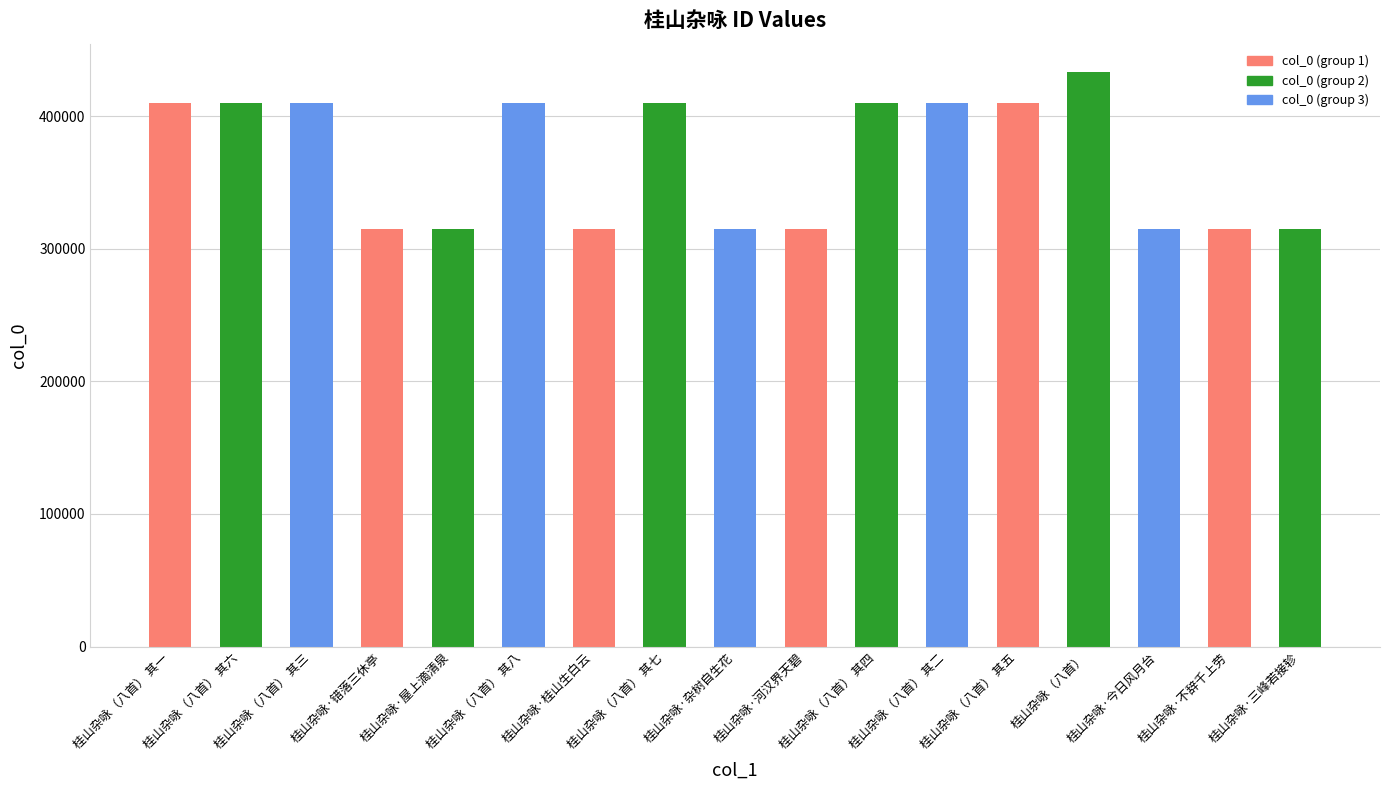

Does the chart contain any negative values?

No